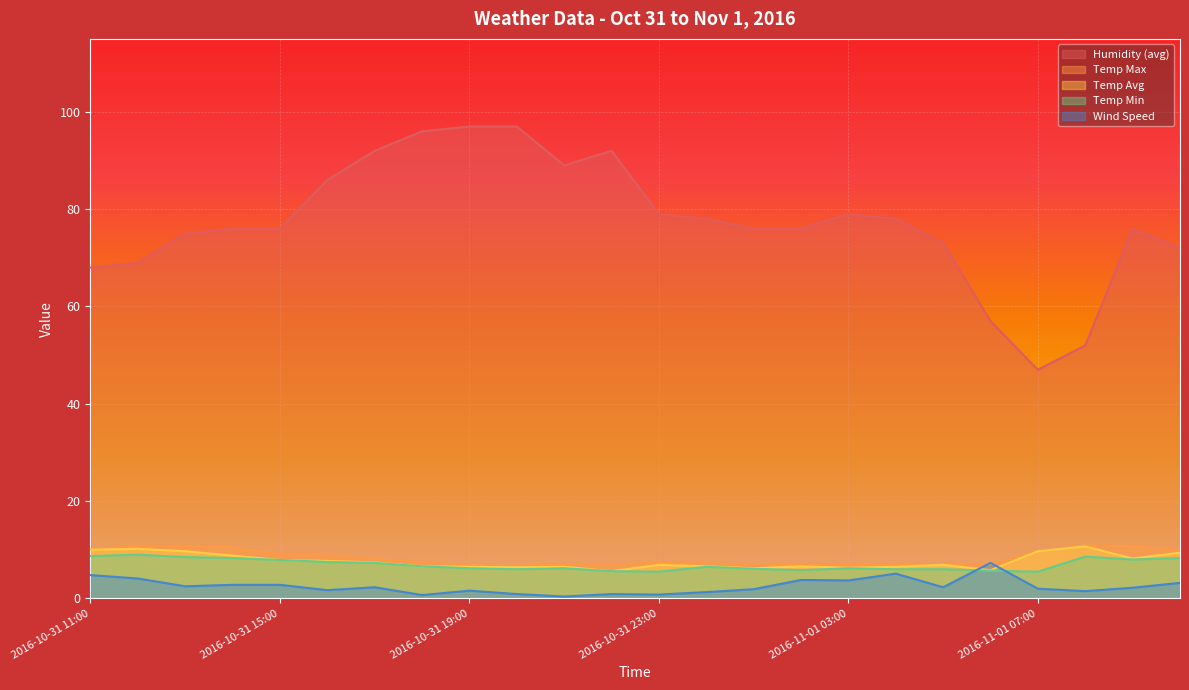

At which category is the sum across all series the highest?

2016-10-31 19:00